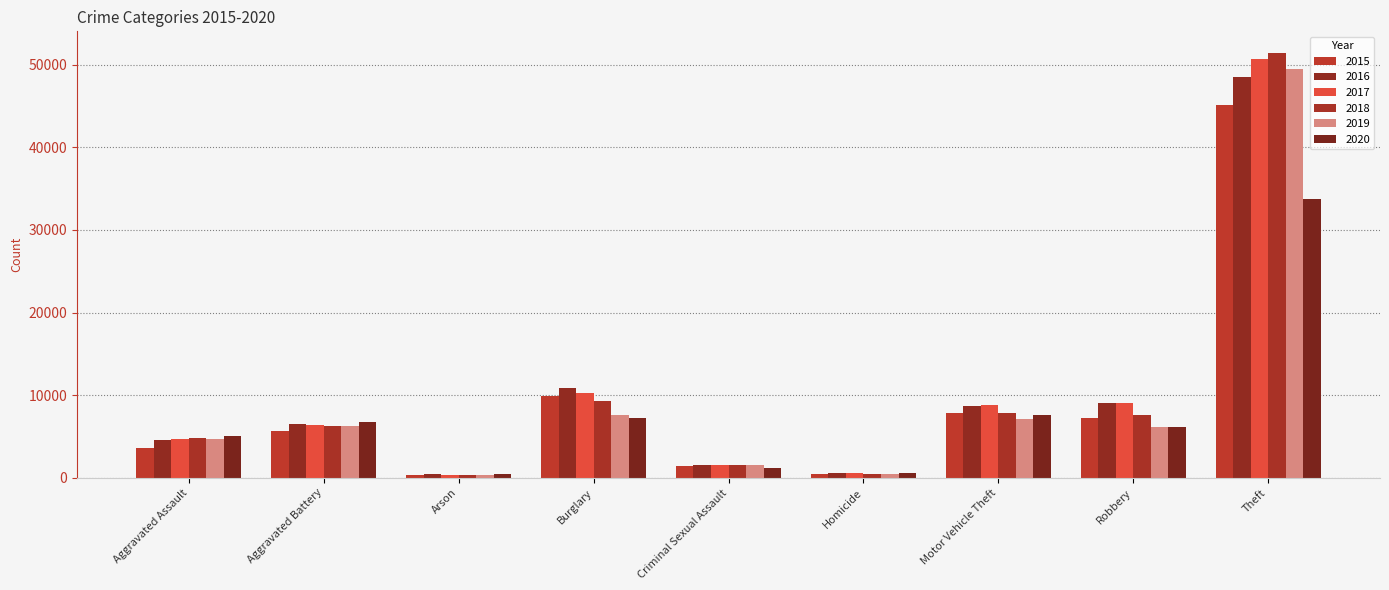

How many distinct data groups are displayed?

6